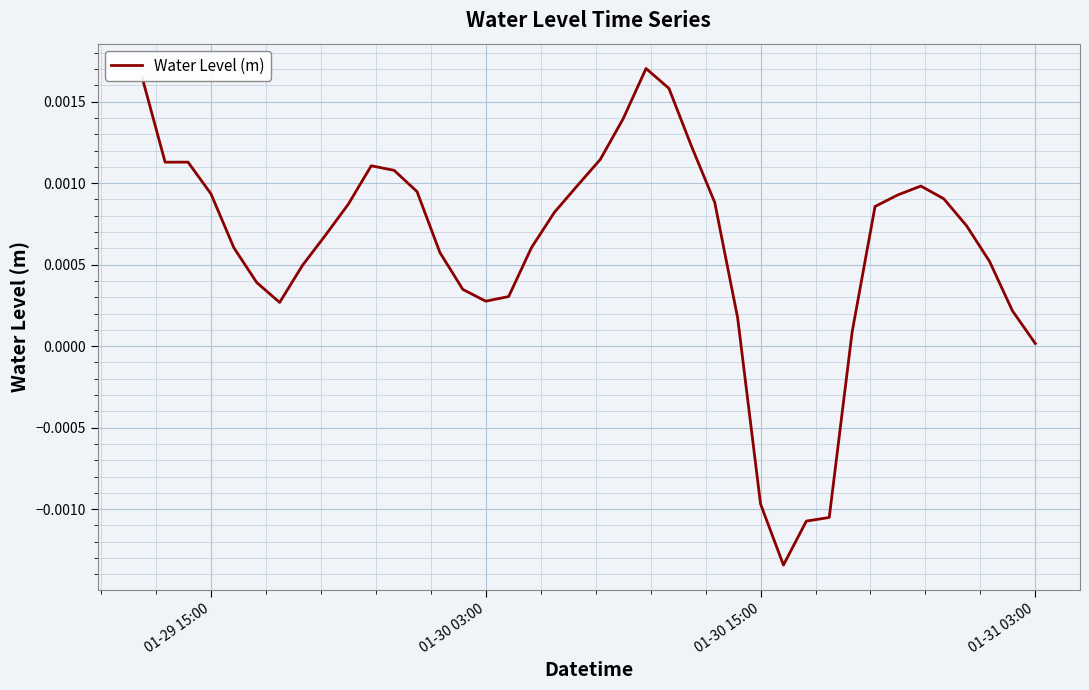

How many lines are shown in the chart?

1